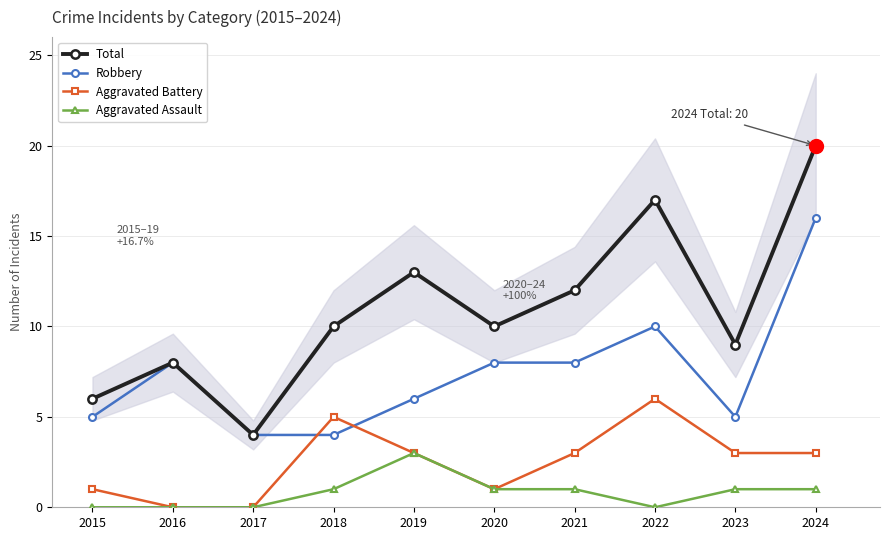

Is this an area chart (filled region under the line)?

No